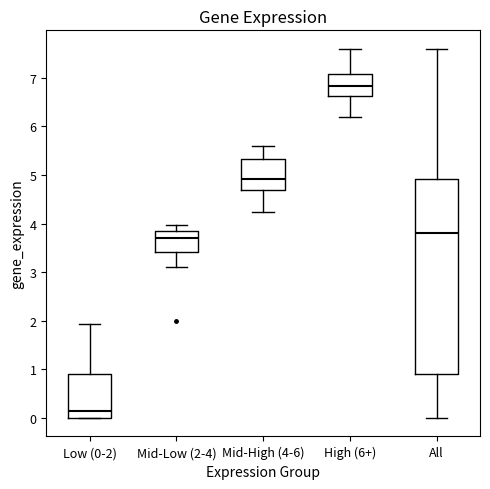

Where is the upper edge of the box for Low (0-2) on the y-axis? The values are not printed on the chart, so give them approximately, as read against the axis.

0.9